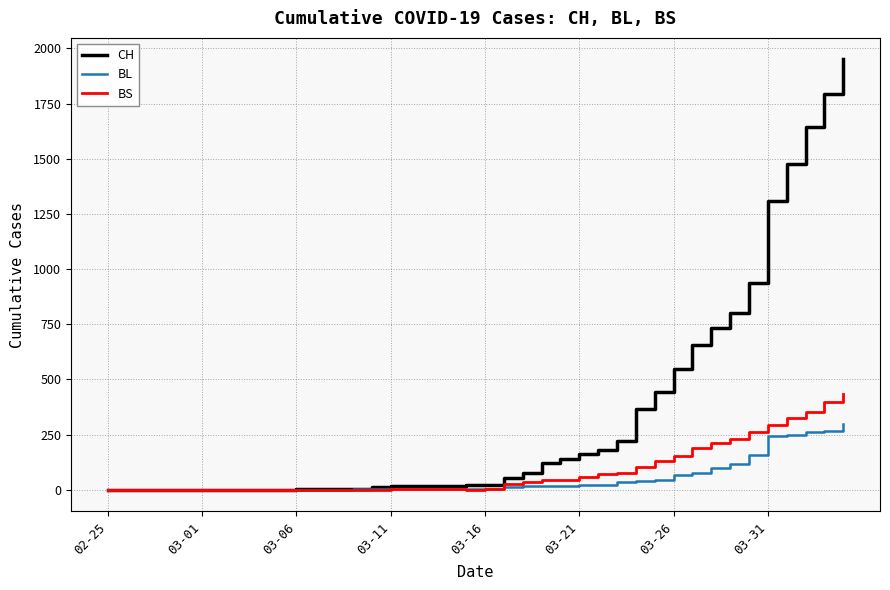

At how many categories does at least one series exceed 1195?

5